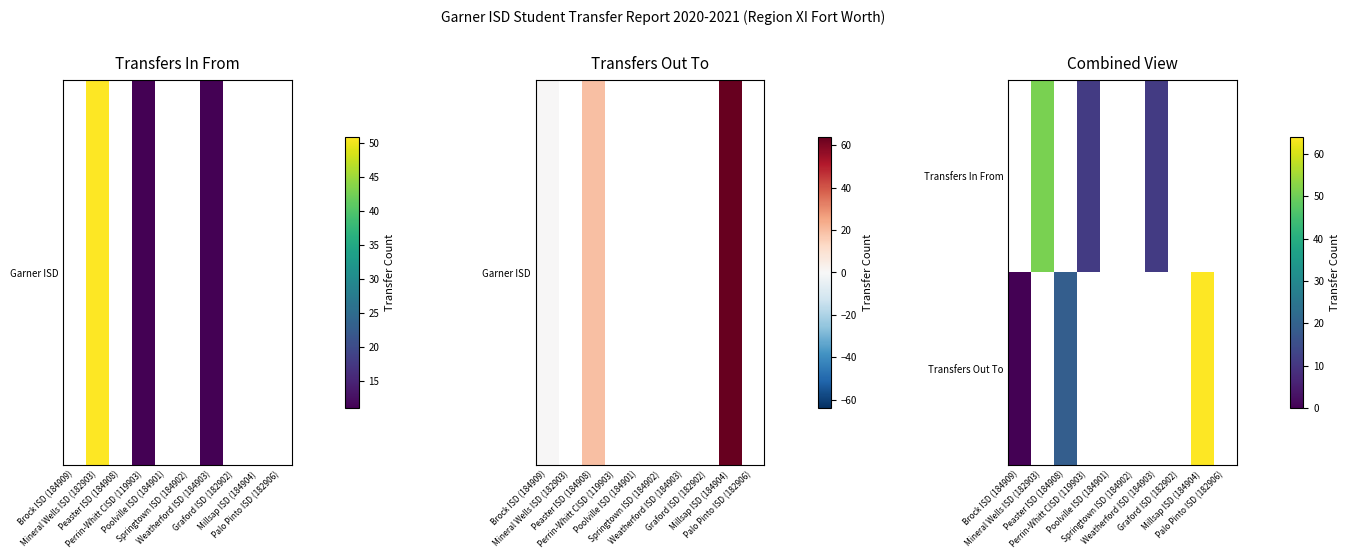

How many positive values does the Transfers Out To series have?

2